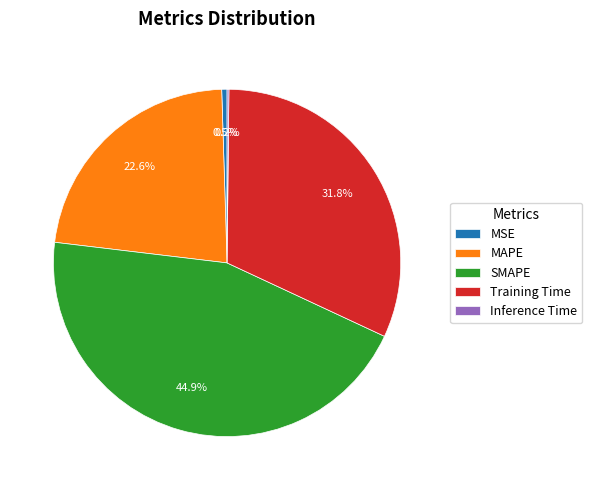

To the nearest percent, what is the difference between the largest and smallest slice percentages?

45%